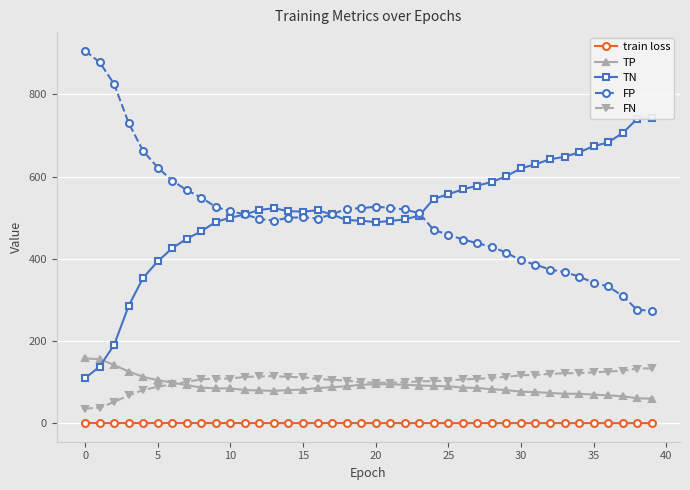

What value does the train loss series have at 15?

0.7